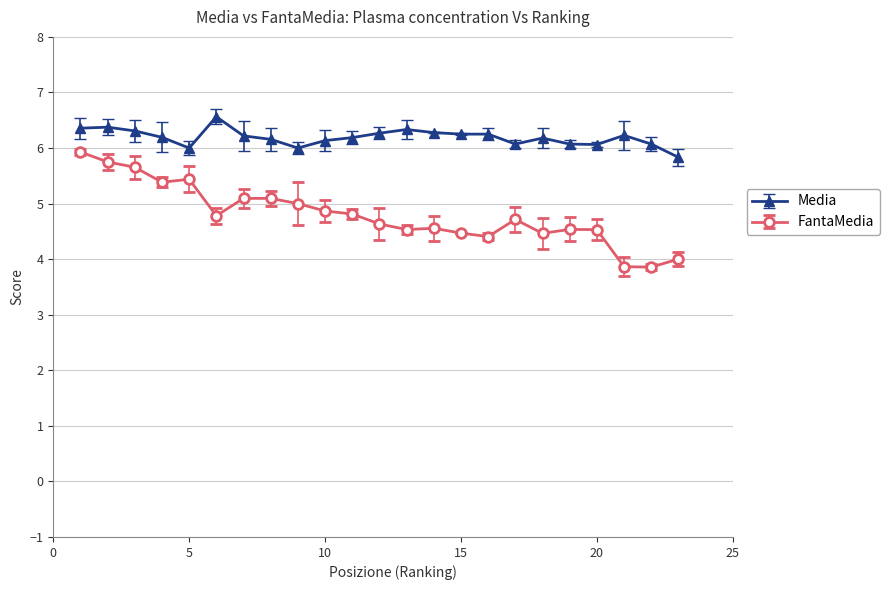

List the series in order of their peak value, lowest first.

FantaMedia, Media